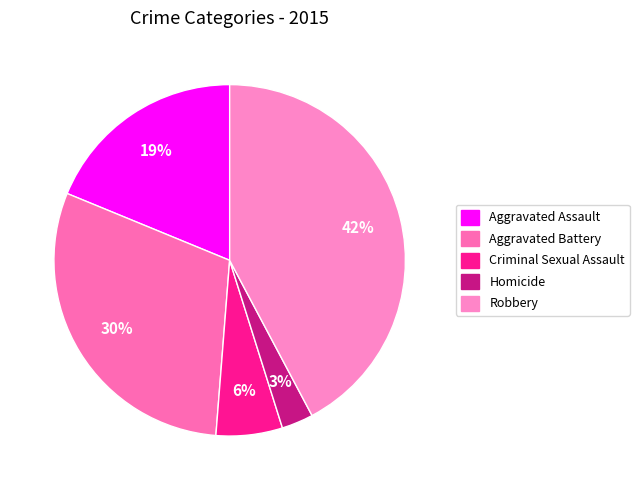

Which category has the smallest portion of the pie?

Homicide